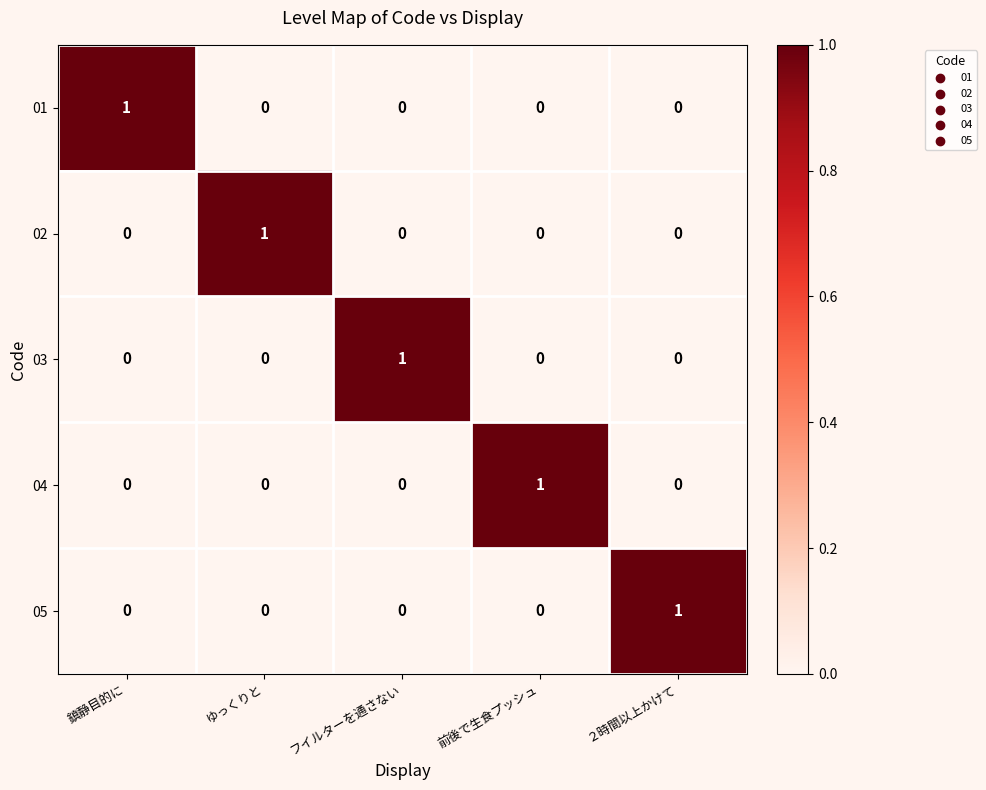

How many 01 values are between 0 and 1?

5